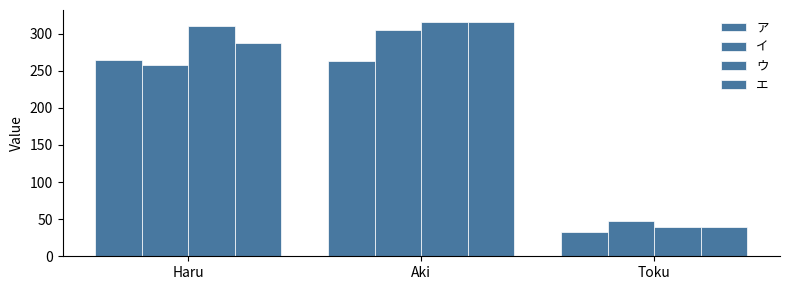

Reading left to right, transcribe all the data shown in this chart.

ア: Haru=265	Aki=263	Toku=33
イ: Haru=258	Aki=305	Toku=47
ウ: Haru=310	Aki=316	Toku=40
エ: Haru=287	Aki=316	Toku=40